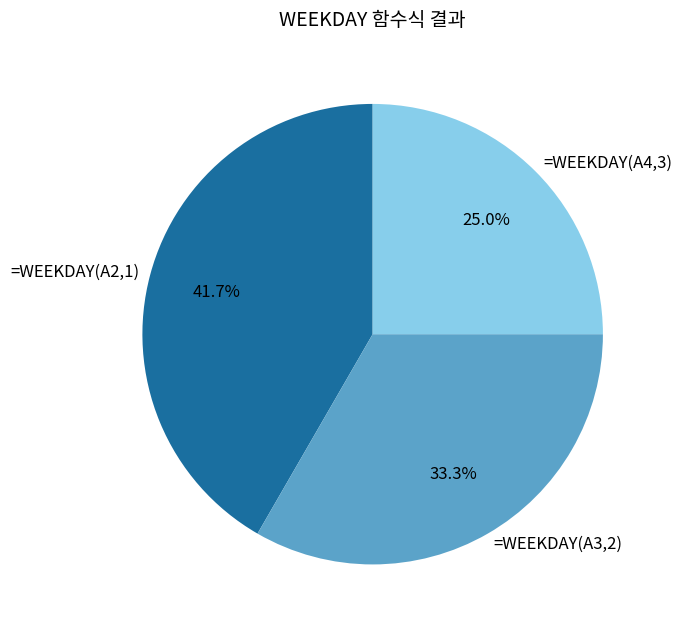

Between =WEEKDAY(A2,1) and =WEEKDAY(A3,2), which is larger?

=WEEKDAY(A2,1)